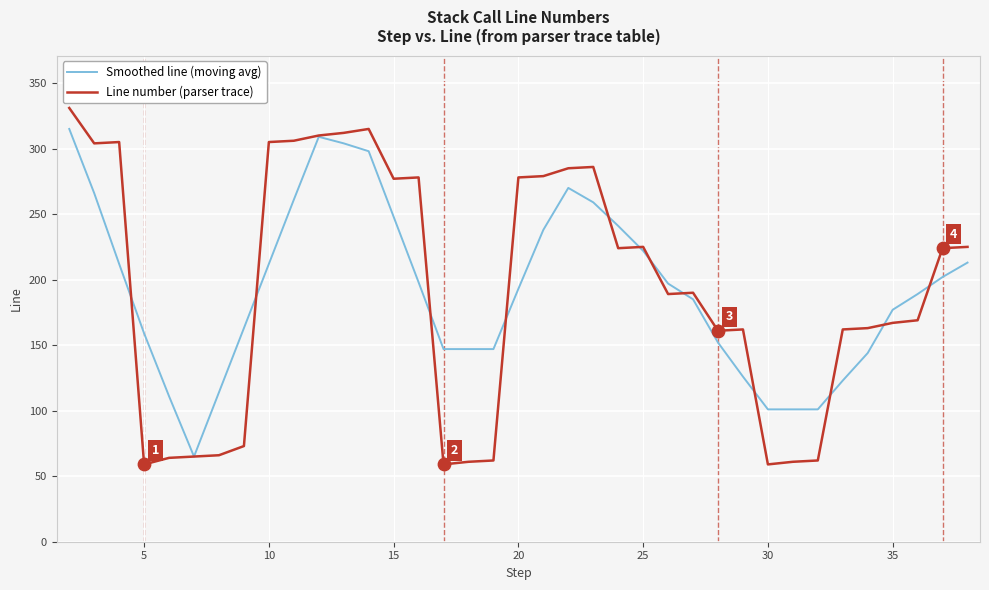

What is the highest value of the Line number (parser trace) series?

331